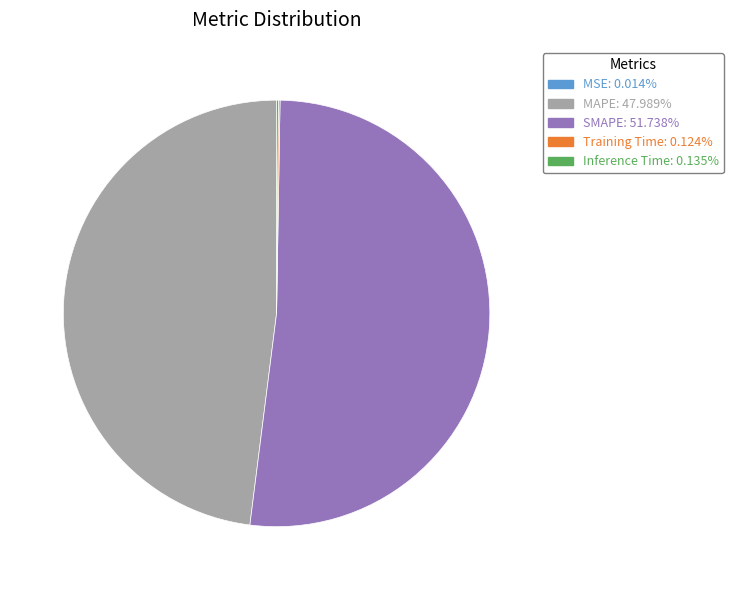

Which slice is the largest?

SMAPE